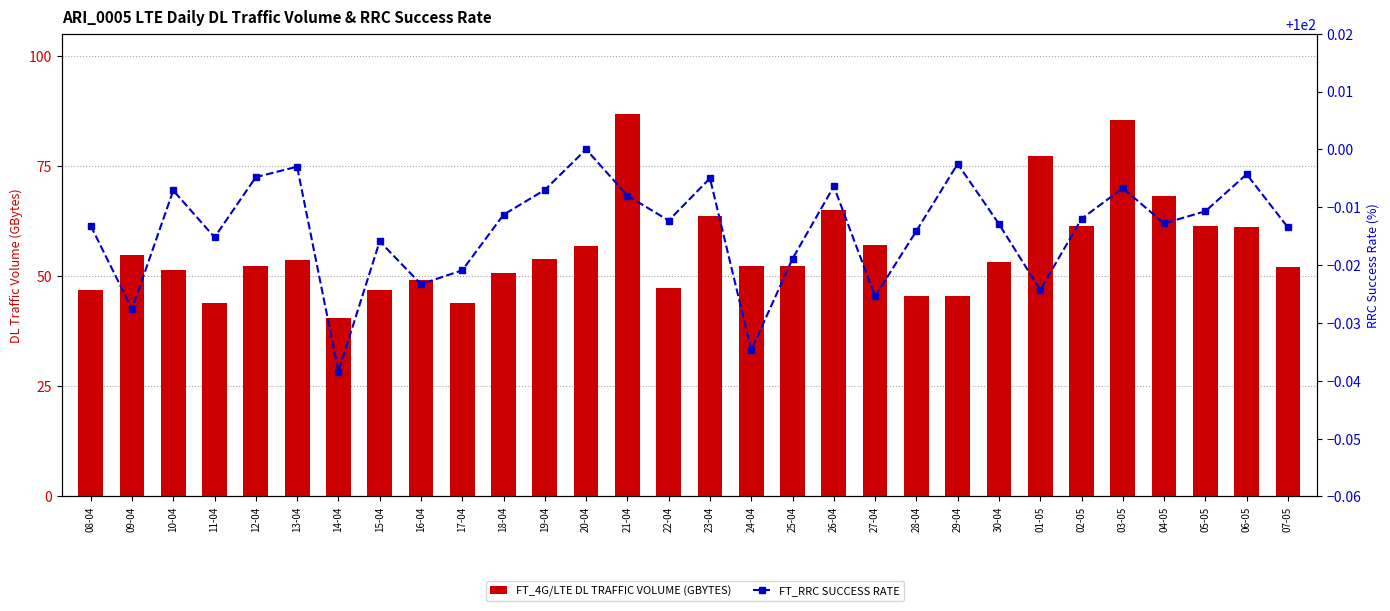

What is the label of the 5th bar from the left?

12-04